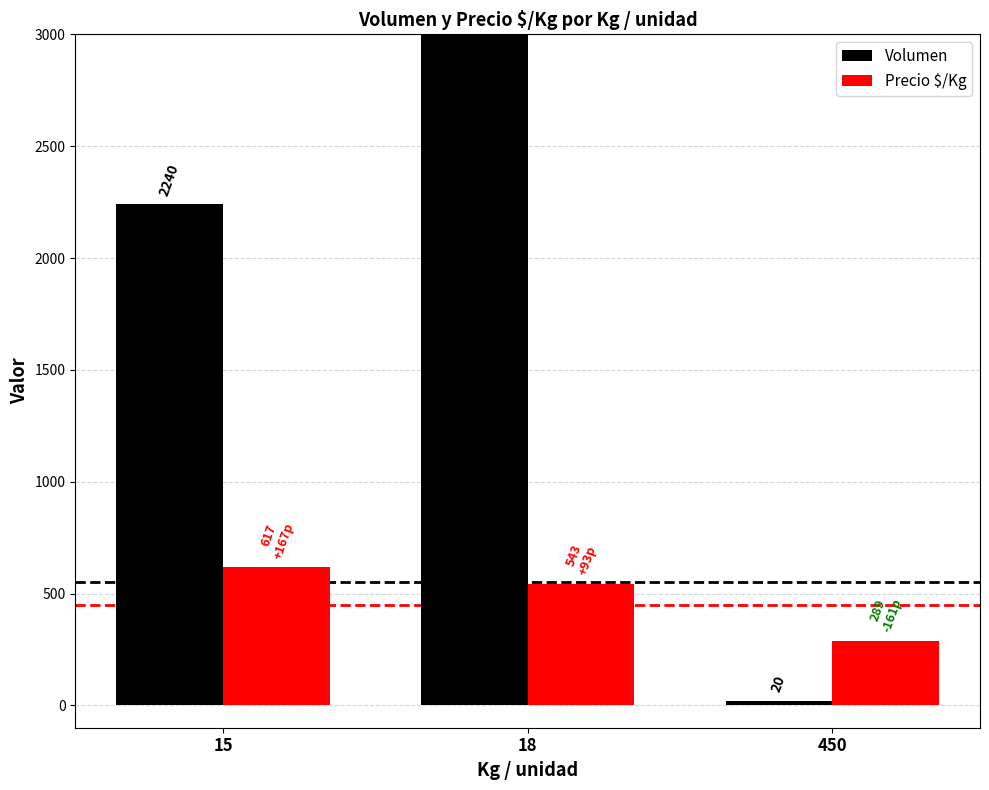

At which category is the sum across all series the highest?

18